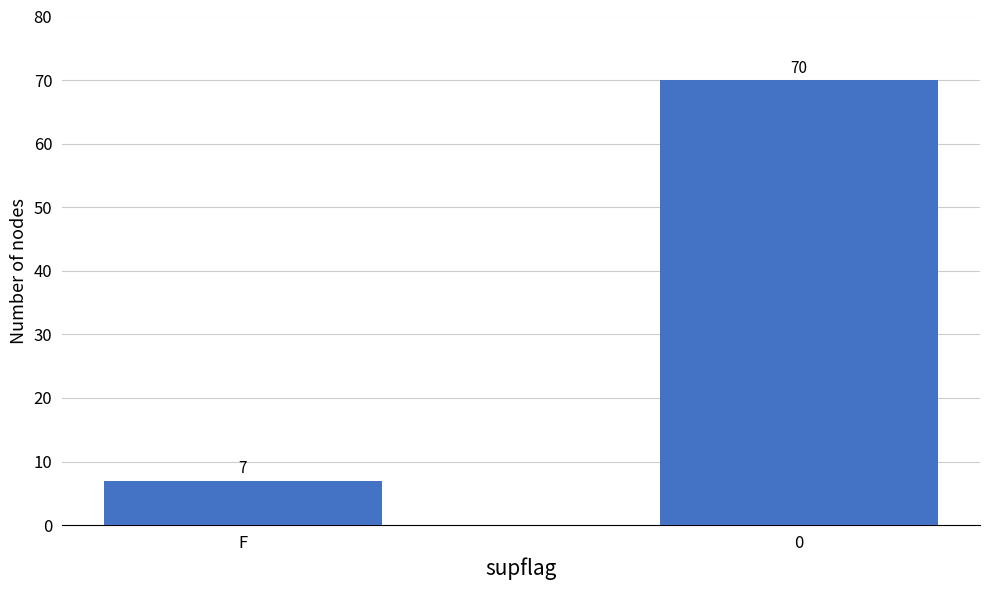

Reading left to right, extract all data points from this chart.

F=7	0=70